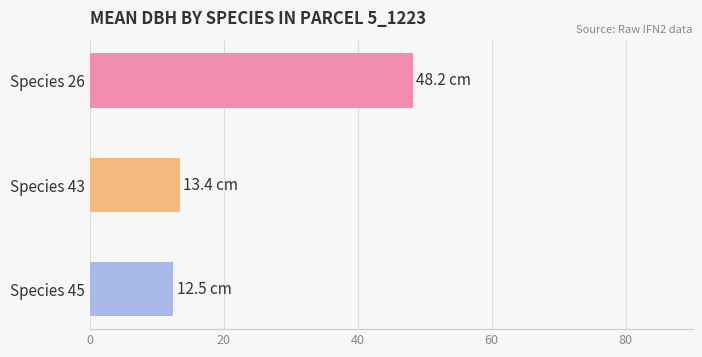

What is the value of the 3rd bar from the top?

12.5